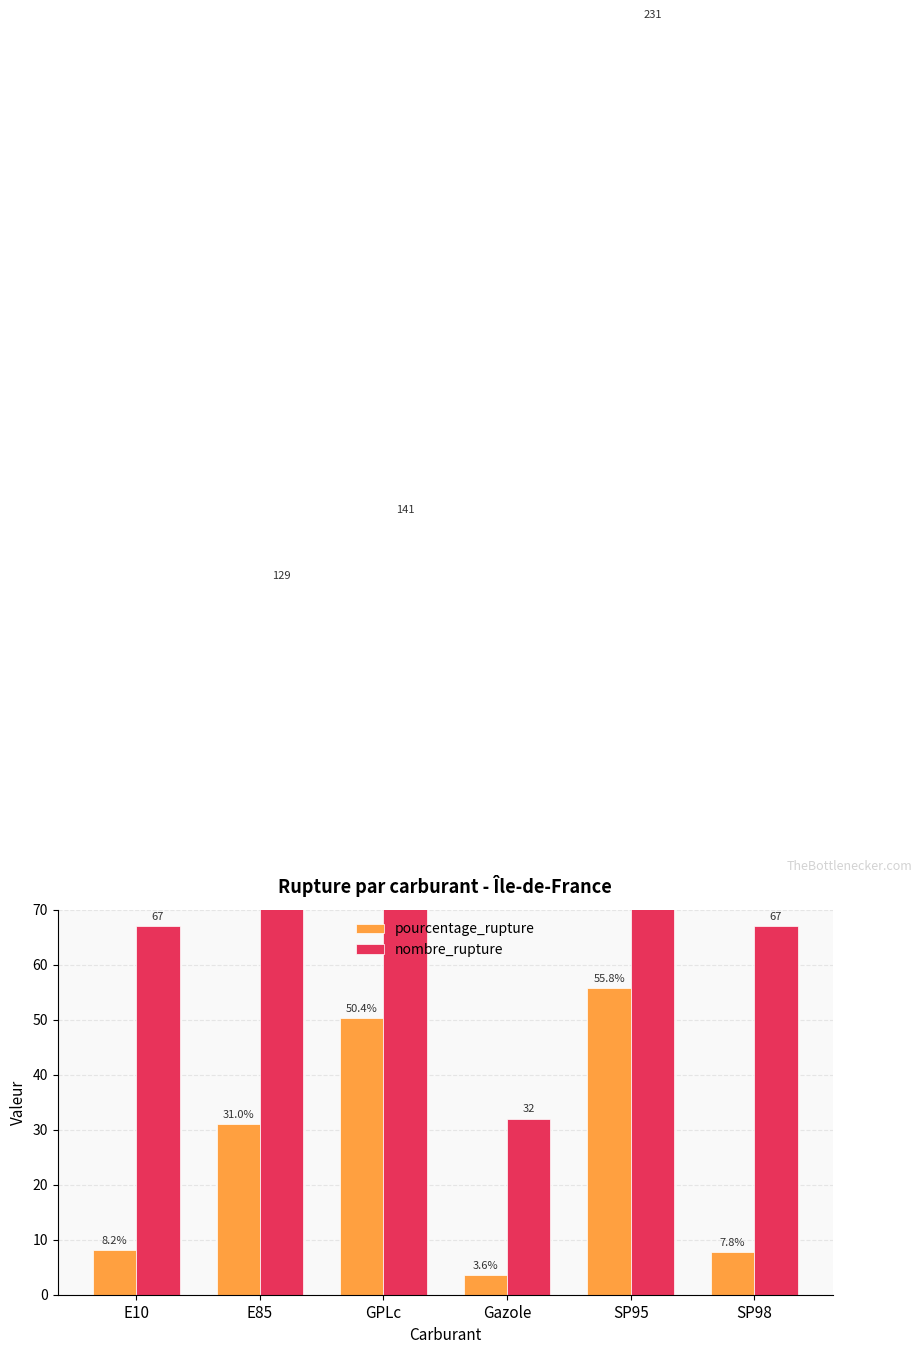

How many categories are shown in the chart?

6